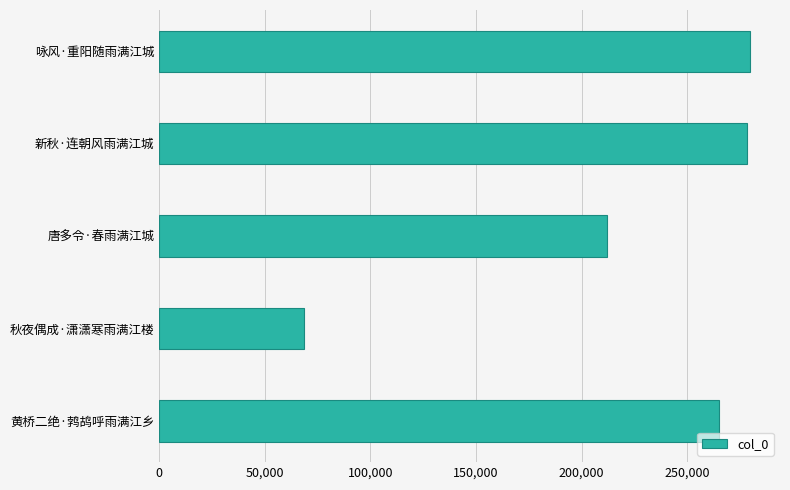

Reading bottom to top, what are all the values shown in this chart?

黄桥二绝·鹁鸪呼雨满江乡=265141	秋夜偶成·潇潇寒雨满江楼=68699	唐多令·春雨满江城=211962	新秋·连朝风雨满江城=278253	咏风·重阳随雨满江城=280021